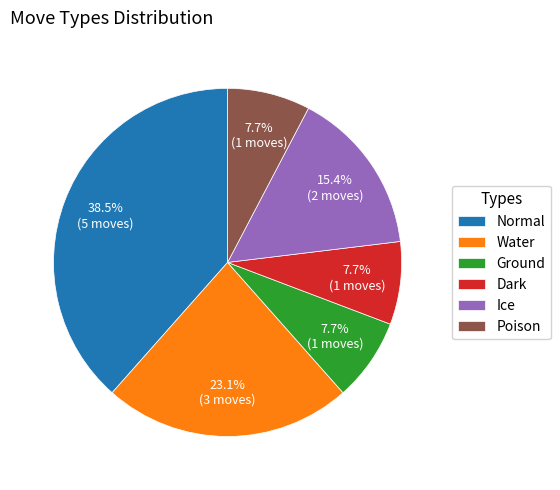

Does Ice account for over 50% of the chart?

No